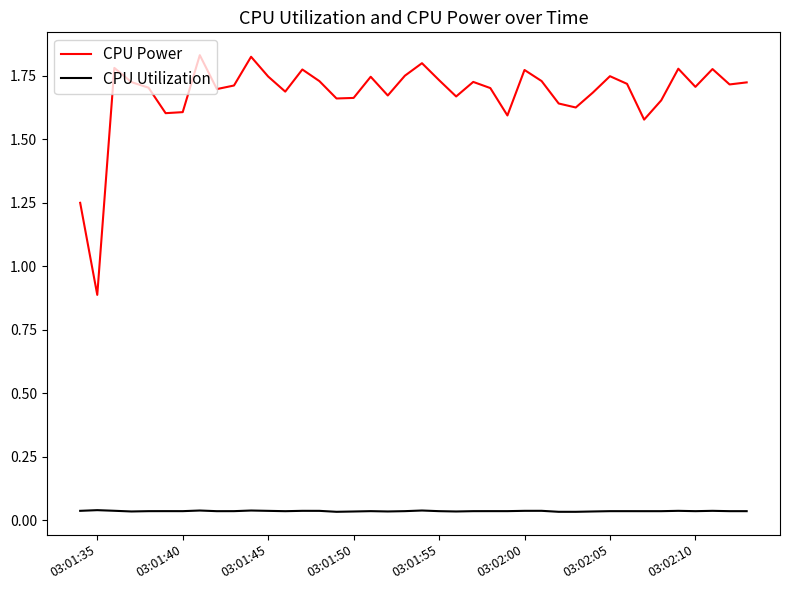

Which series has the largest range (max minus min)?

CPU Power